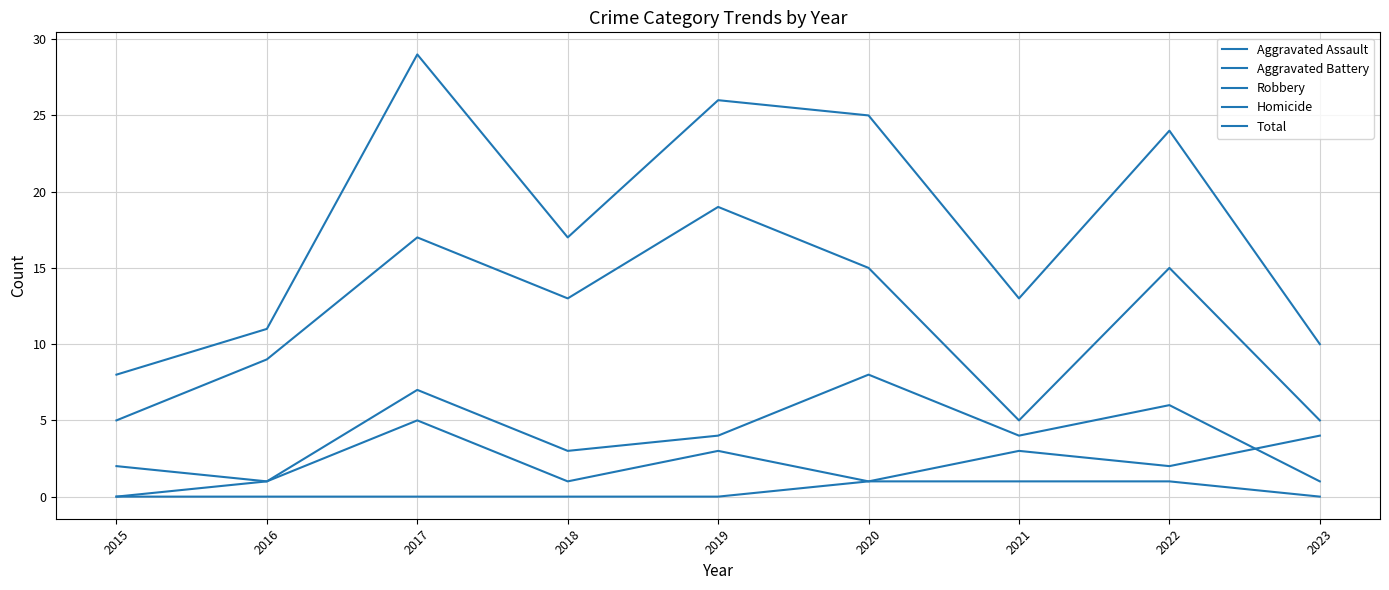

At how many categories does at least one series exceed 4?

9